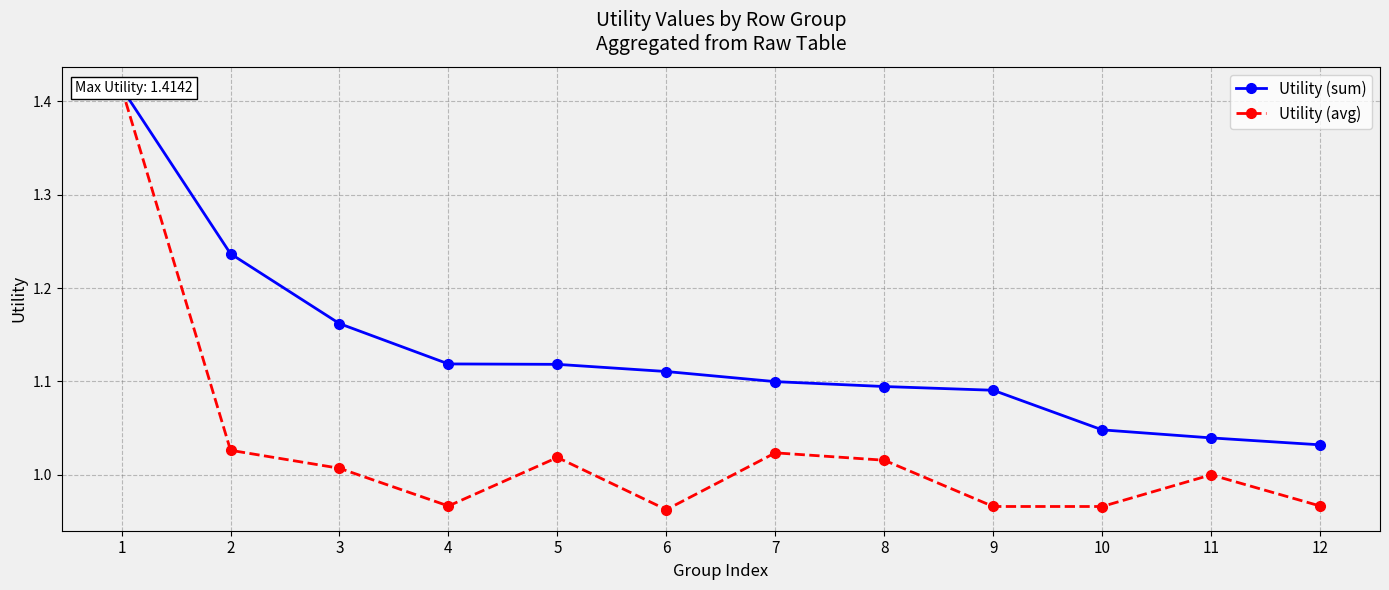

What is the value of the Utility (avg) point at the 5th from the left?

1.0